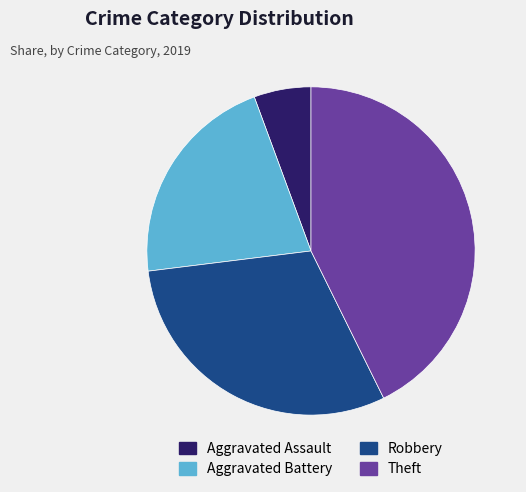

How many segments does this pie chart have?

4